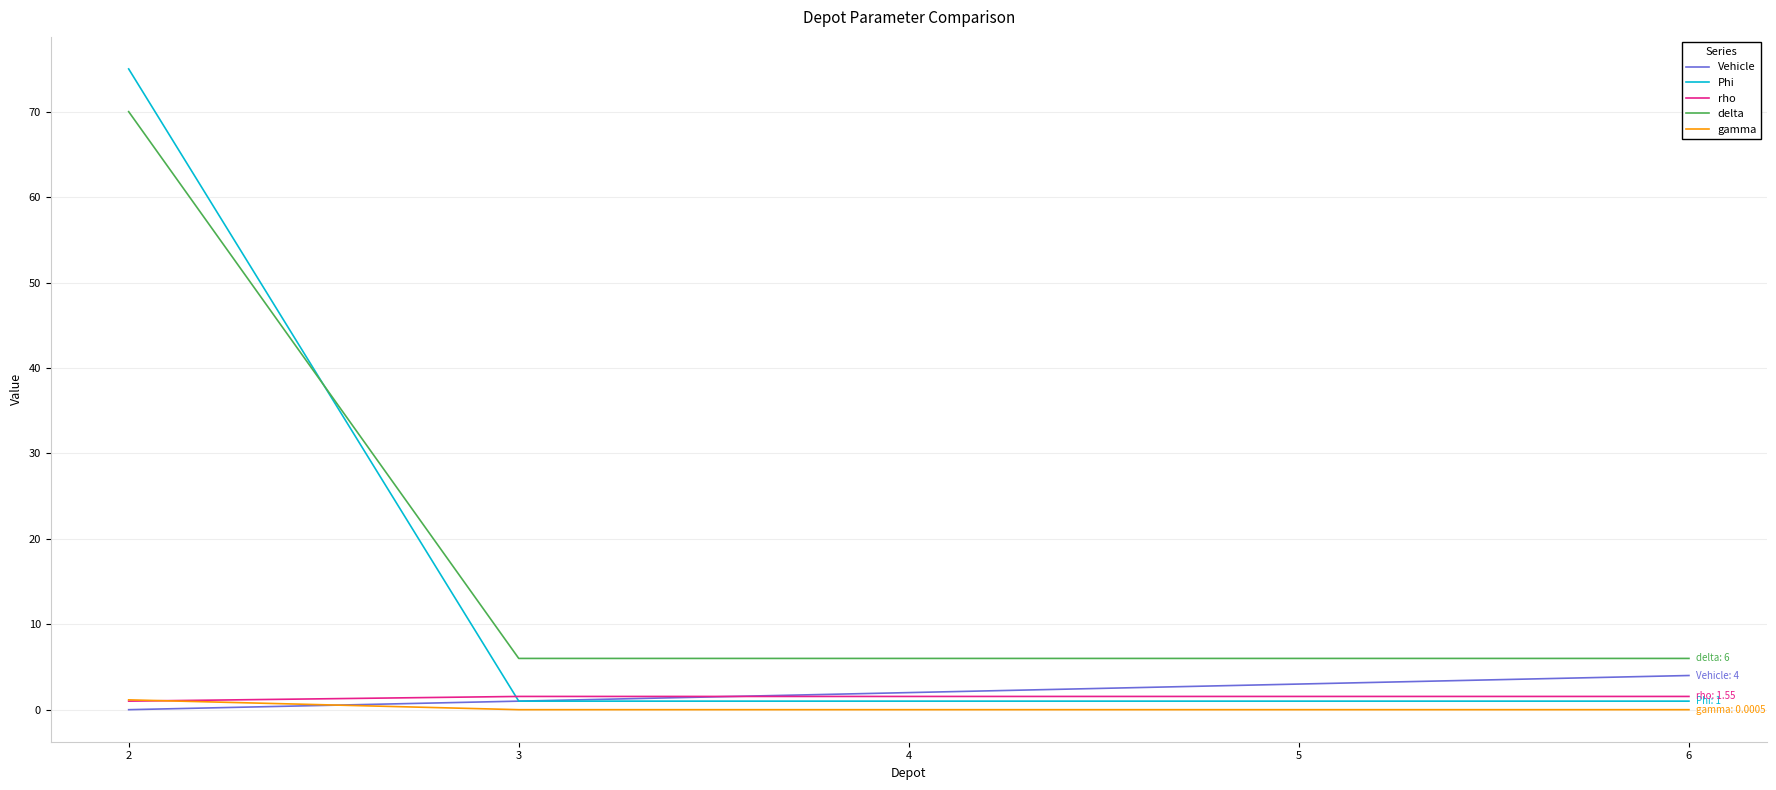

What is the average value of the delta series?

18.8